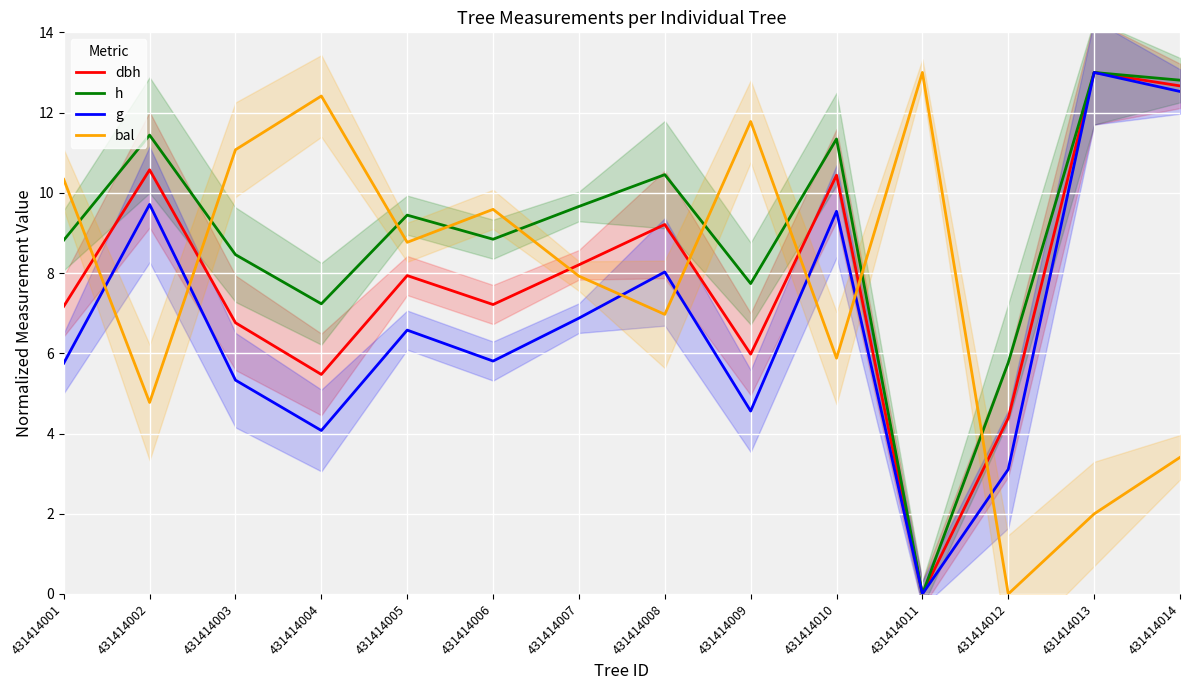

Is it true that bal equals 5.0 at 431414006?

False